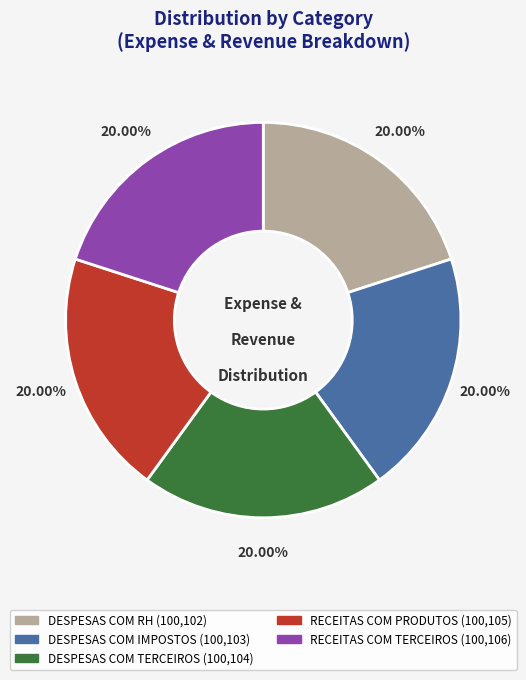

Count the number of slices in the pie.

5